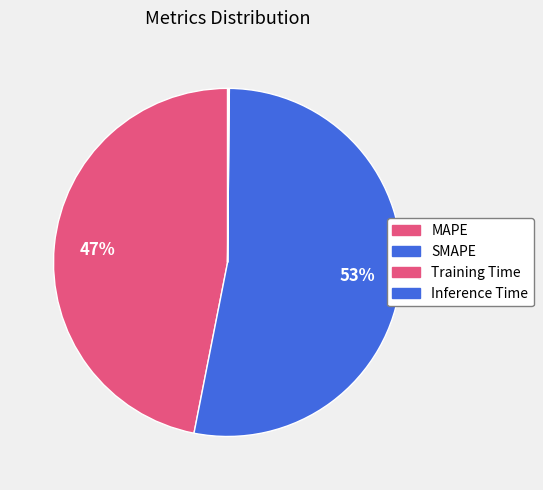

How many segments does this pie chart have?

4